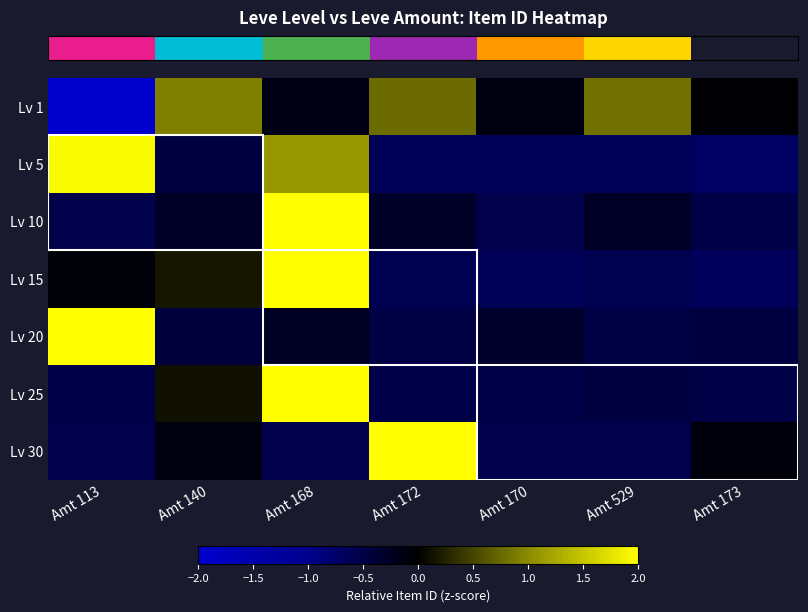

Rank the series by their maximum value, from highest to lowest.

Lv 20, Lv 10, Lv 30, Lv 25, Lv 15, Lv 5, Lv 1